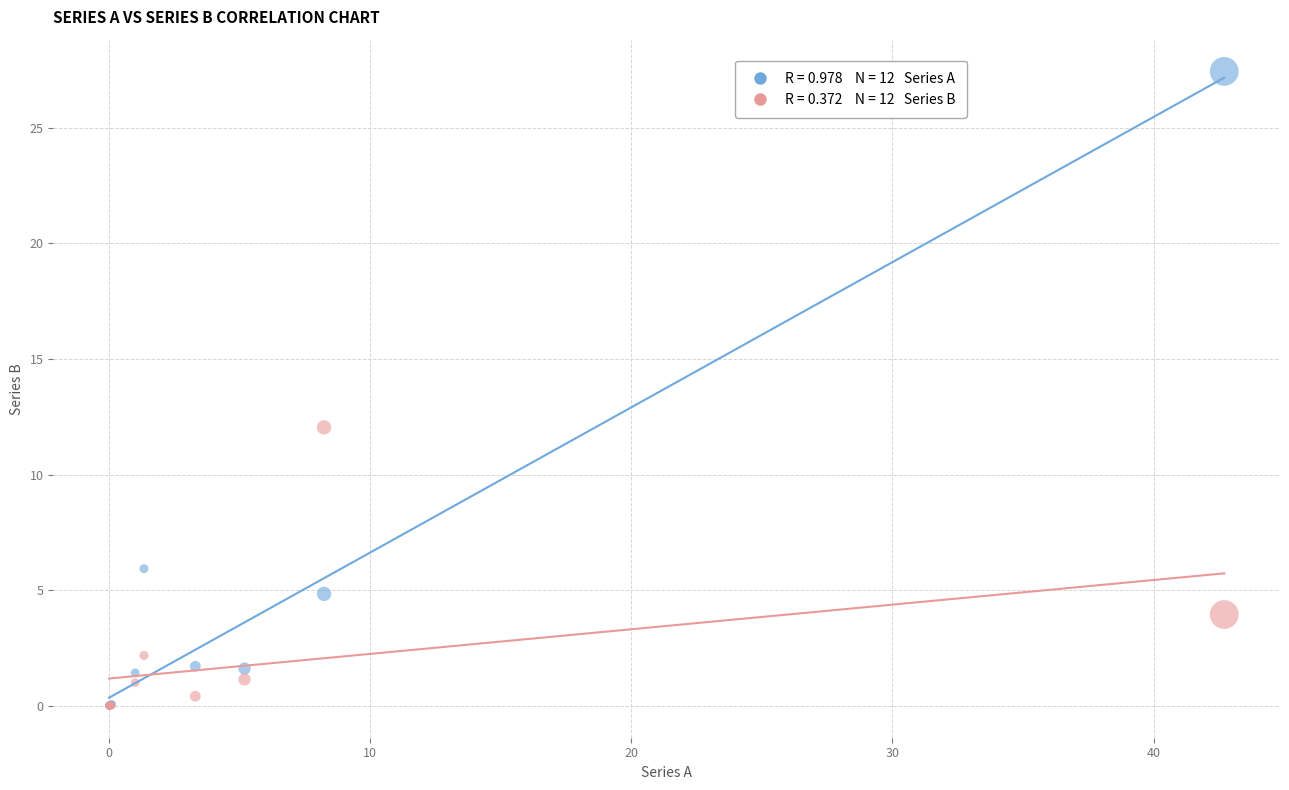

Across all series, what Y value is closest to 13?

12.0